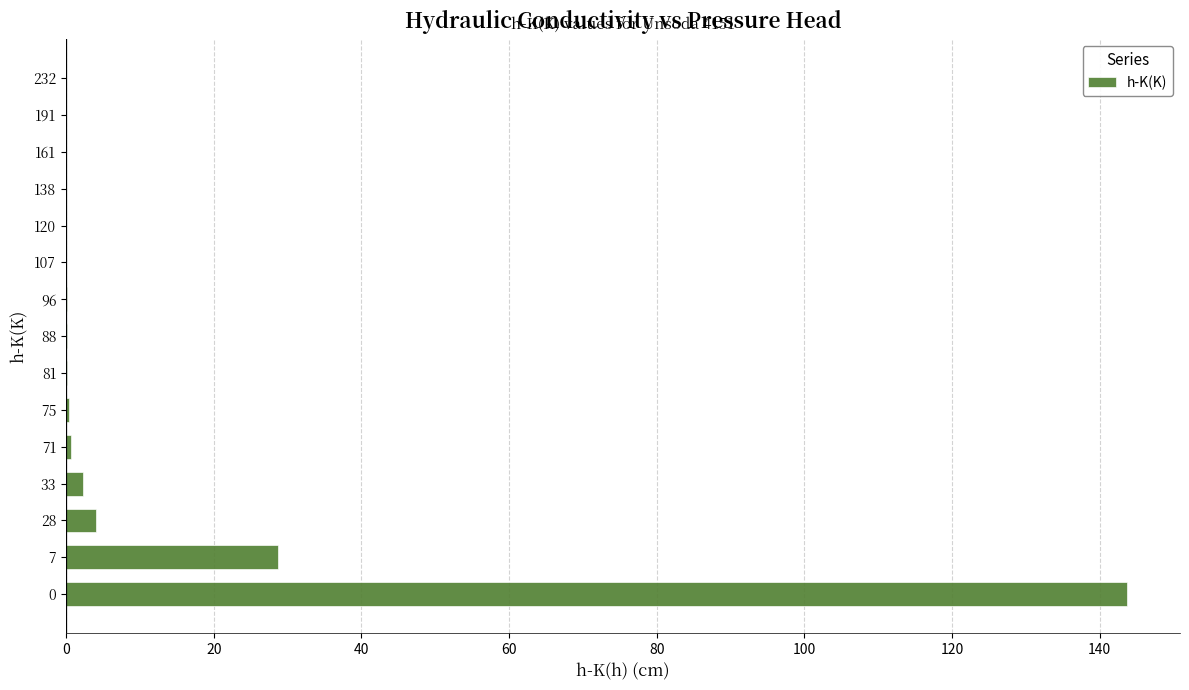

The chart shows a value of 0.2 at 81. True or false?

True